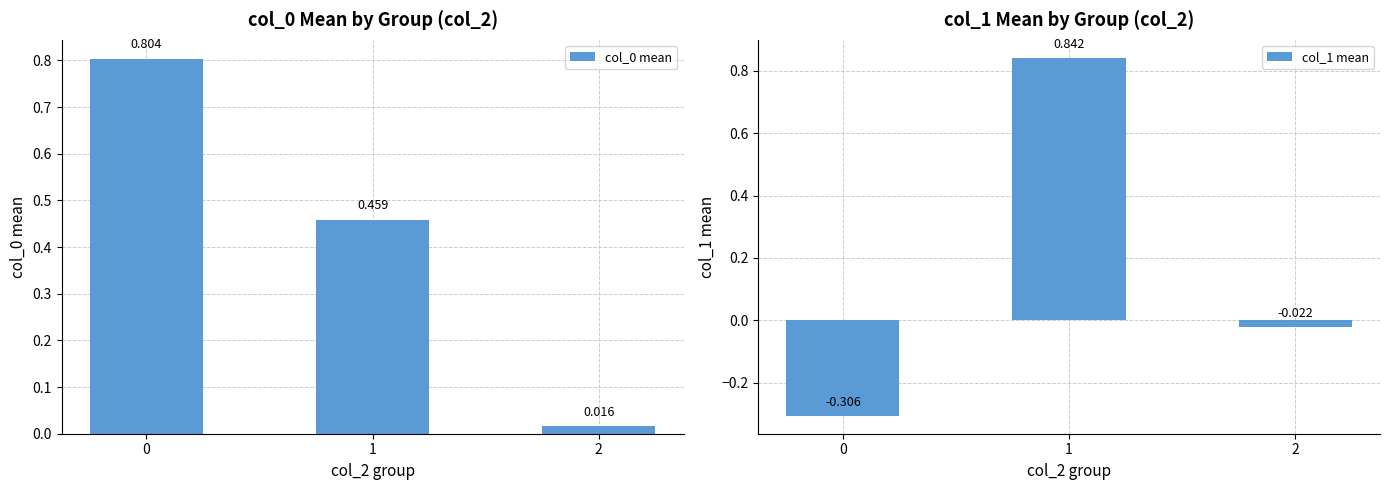

Reading right to left, extract all data points from this chart.

col_0 mean: 0.0	0.5	0.8
col_1 mean: -0.0	0.8	-0.3